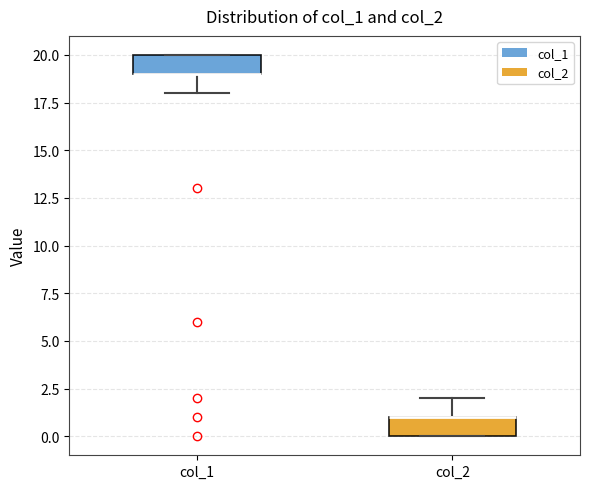

Where is the upper edge of the box for col_1 on the y-axis? The values are not printed on the chart, so give them approximately, as read against the axis.

20